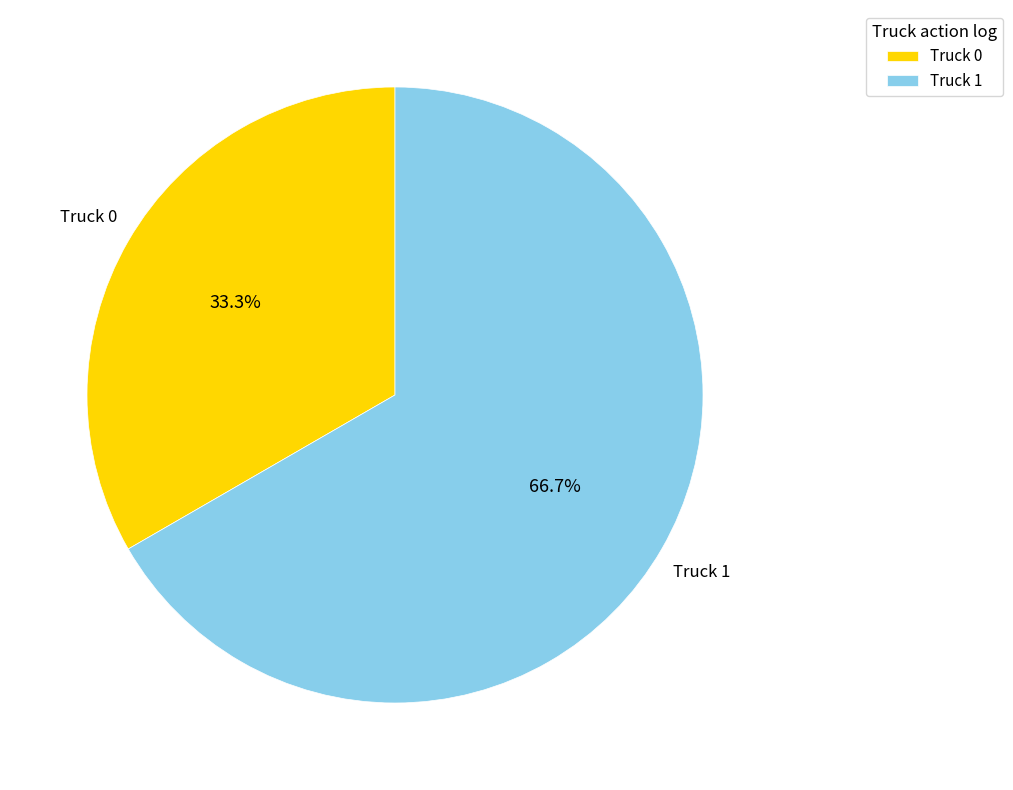

Count the number of slices in the pie.

2